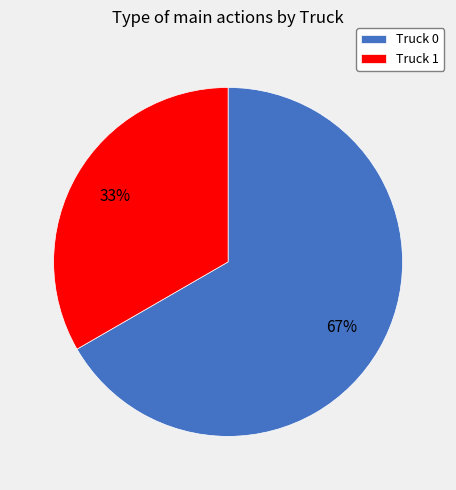

Between Truck 0 and Truck 1, which is larger?

Truck 0